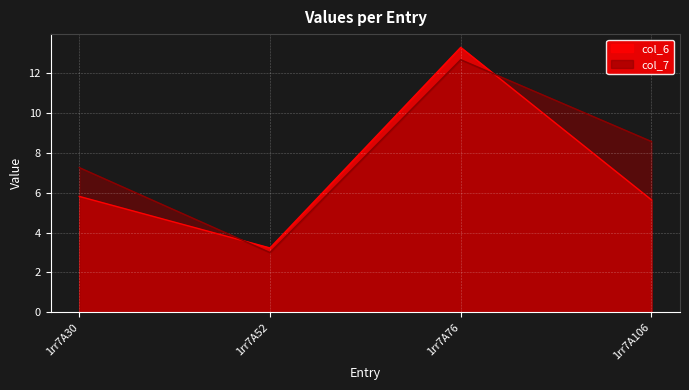

Which series ends up on top after the final intersection of col_7 and col_6?

col_7